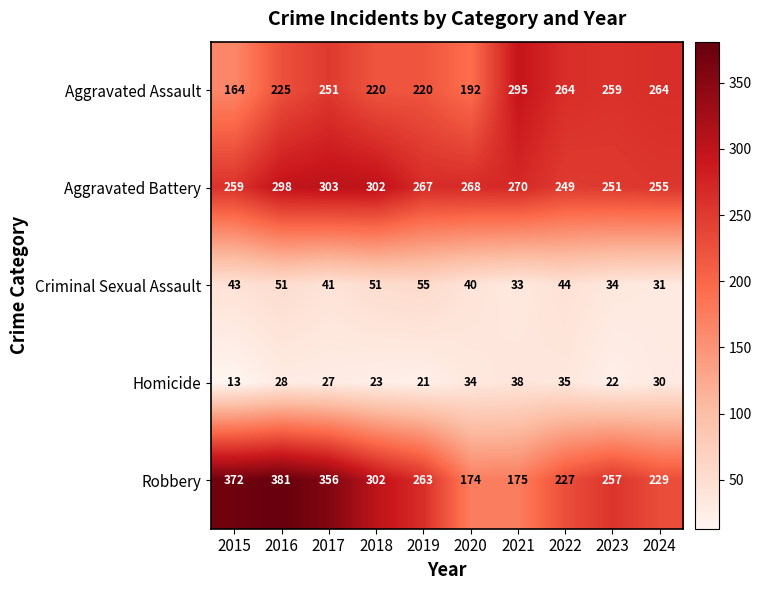

How many distinct data groups are displayed?

5